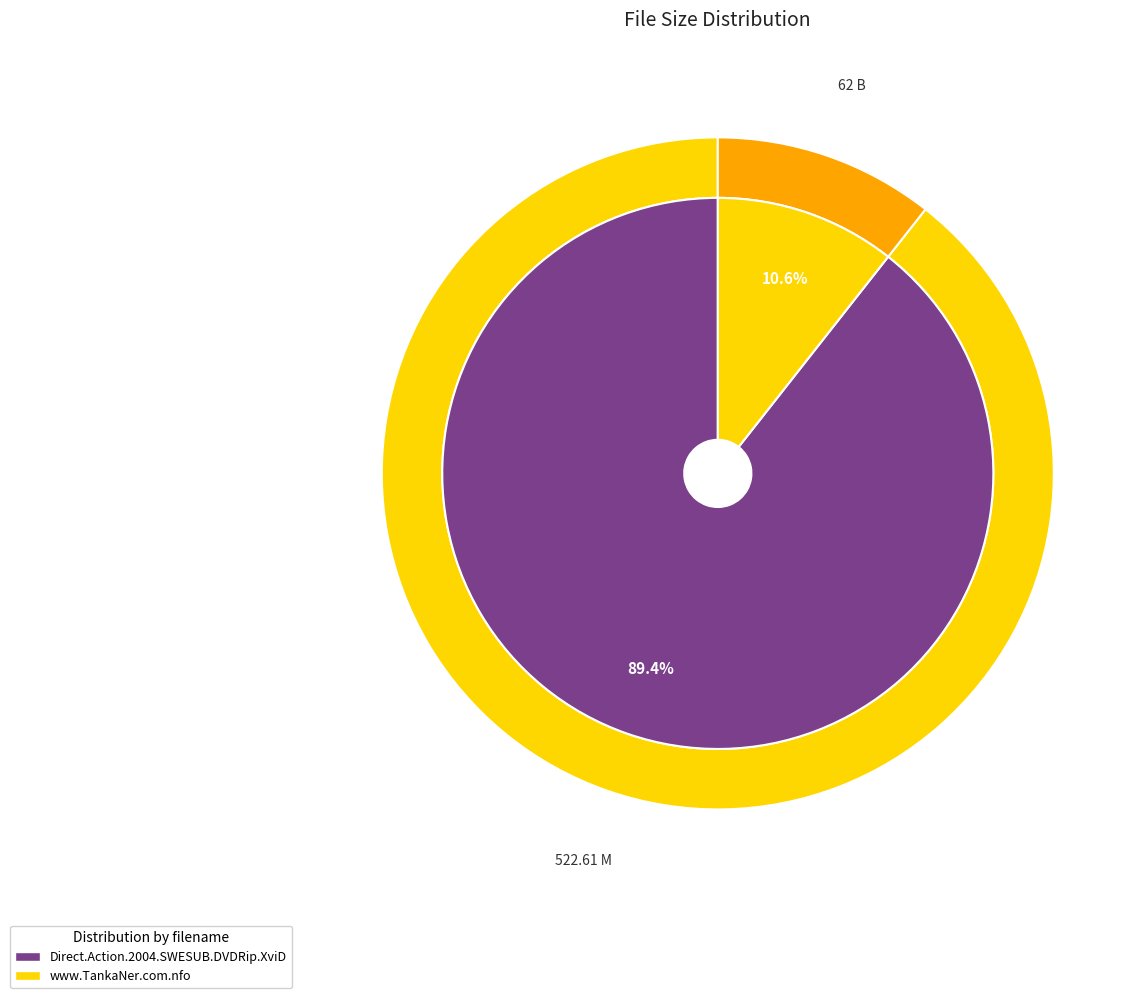

Is it true that www.TankaNer.com.nfo is 17% of the pie?

False